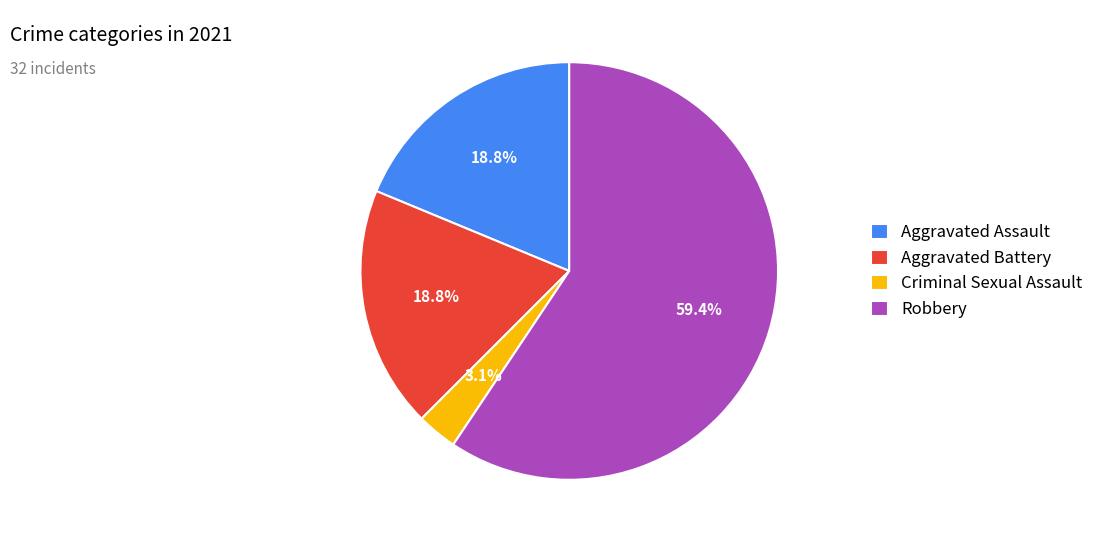

What is the largest slice in the pie chart?

Robbery